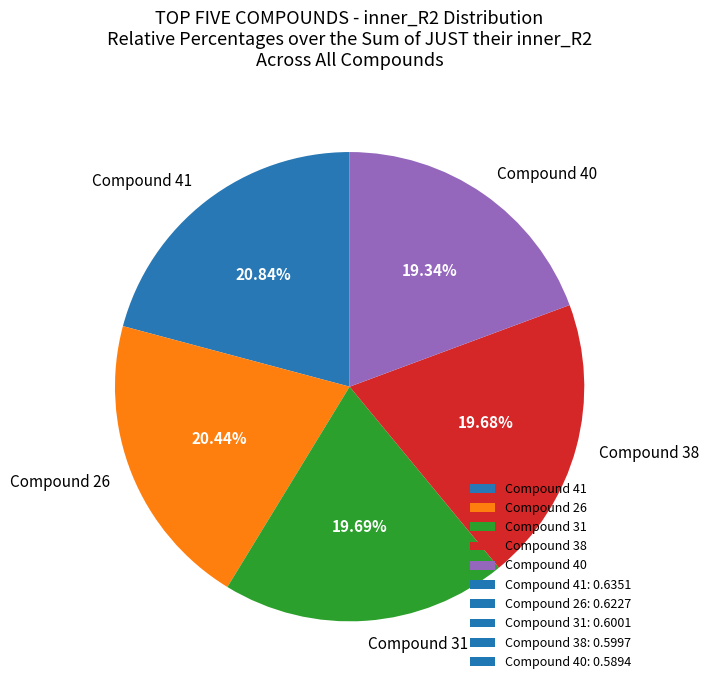

Between Compound 26 and Compound 40, which is larger?

Compound 26